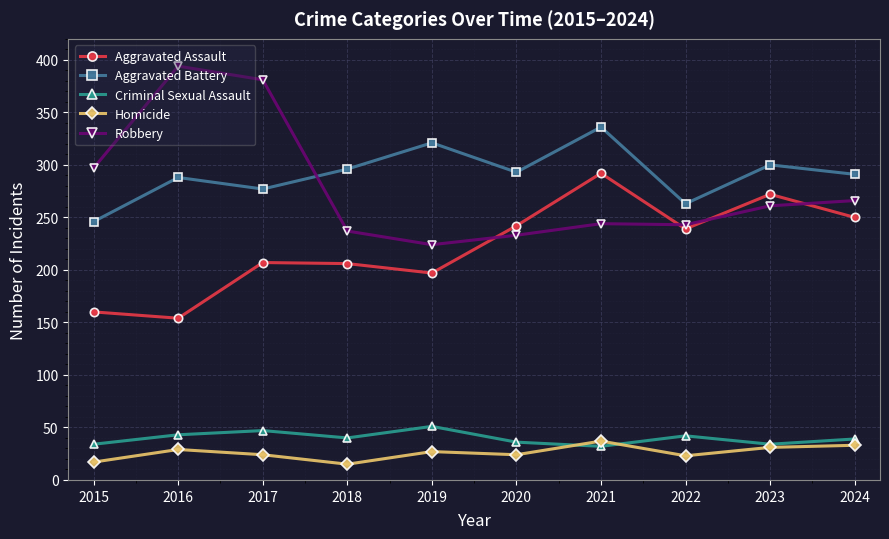

What is the value of the Aggravated Battery point at the 10th from the left?

291